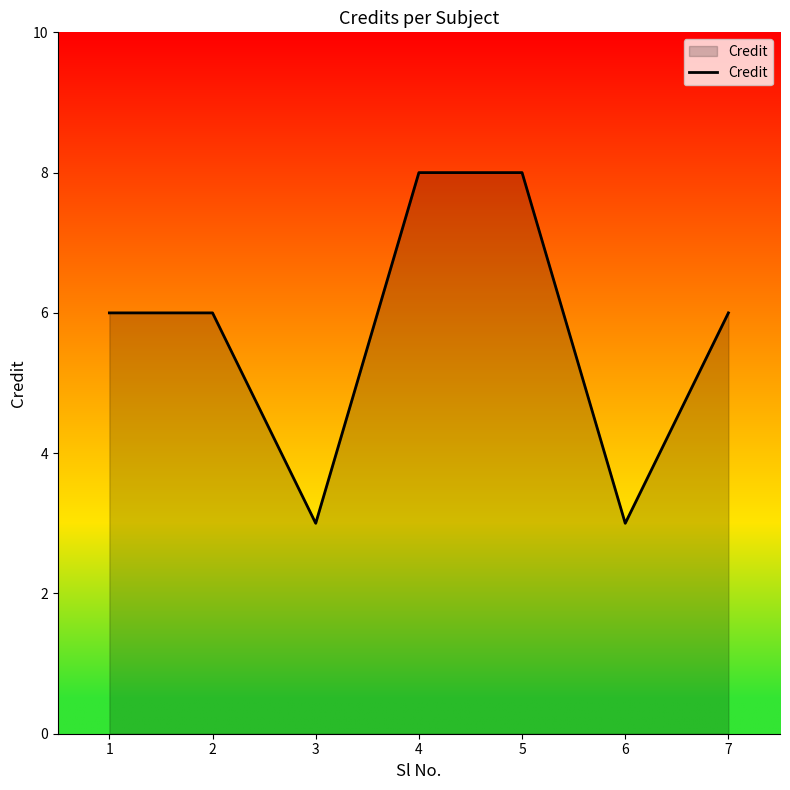

True or false: the data shows 2 at 3.

False